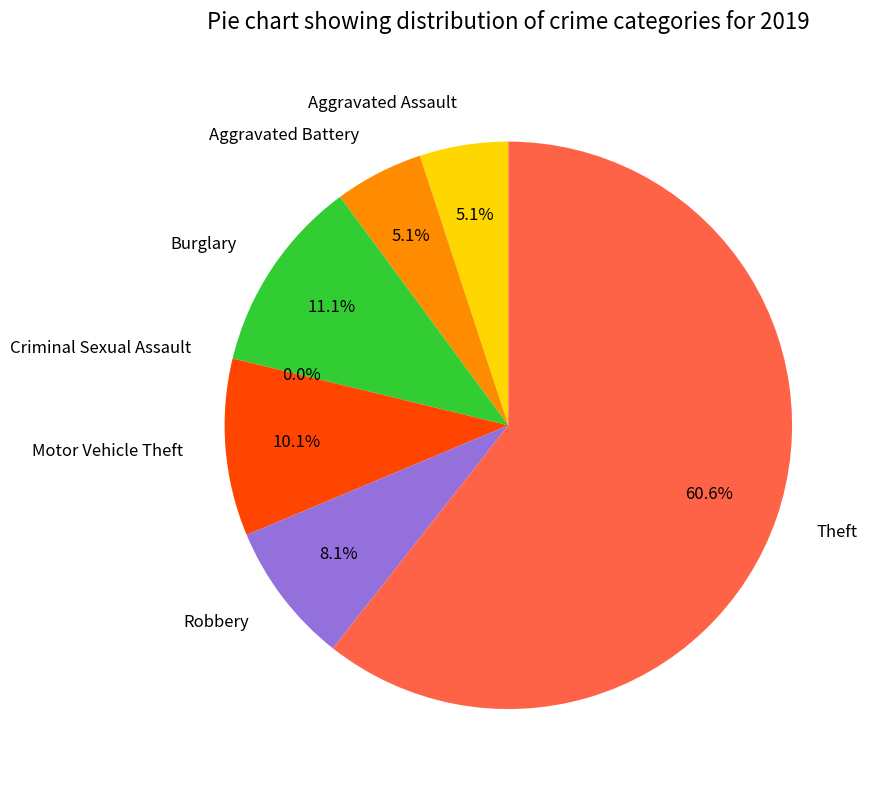

What percentage do Aggravated Battery and Burglary together represent?

16.2%